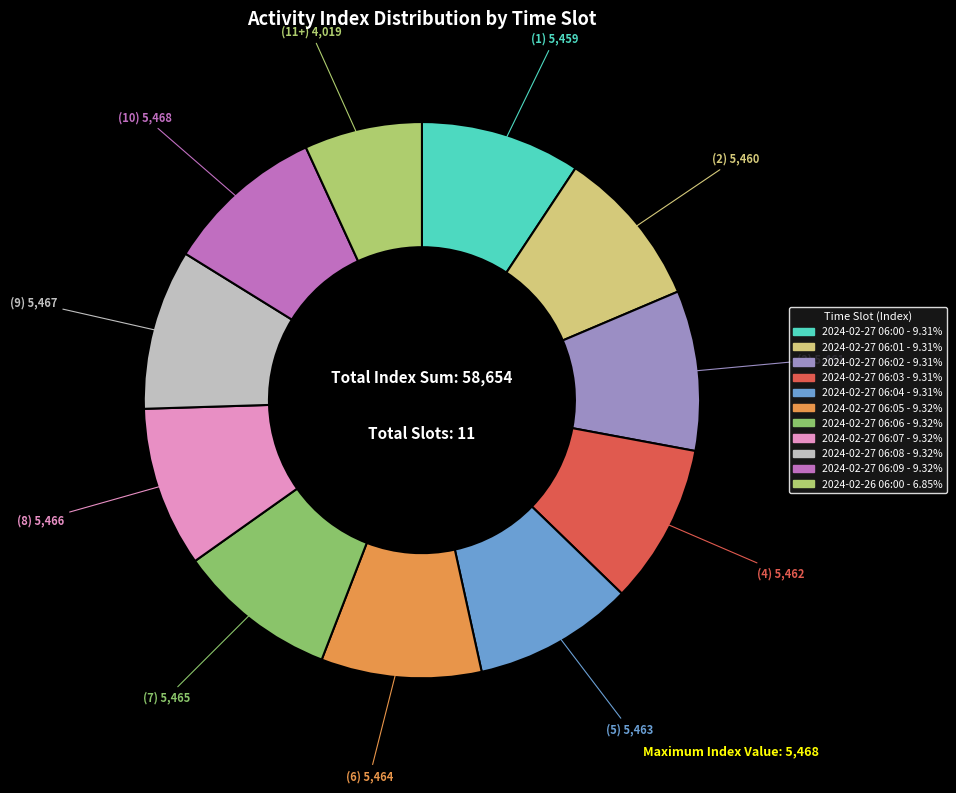

How many slices are in this pie chart?

11